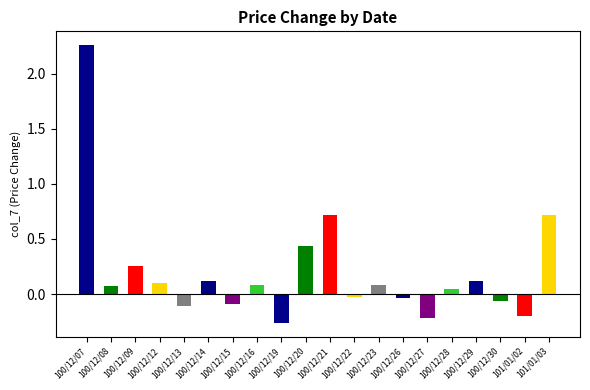

How many values are below 0?

8